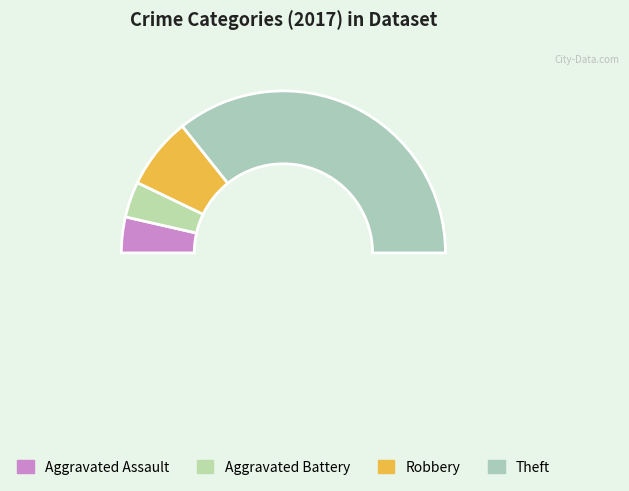

To the nearest percent, what is the difference between the largest and smallest slice percentages?

64%